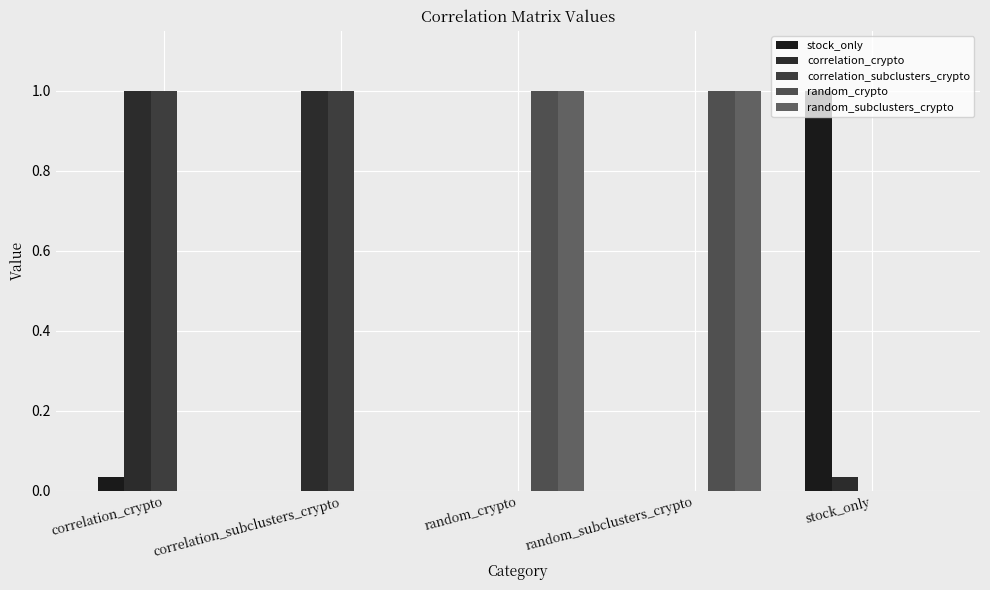

How many groups of bars are there?

5